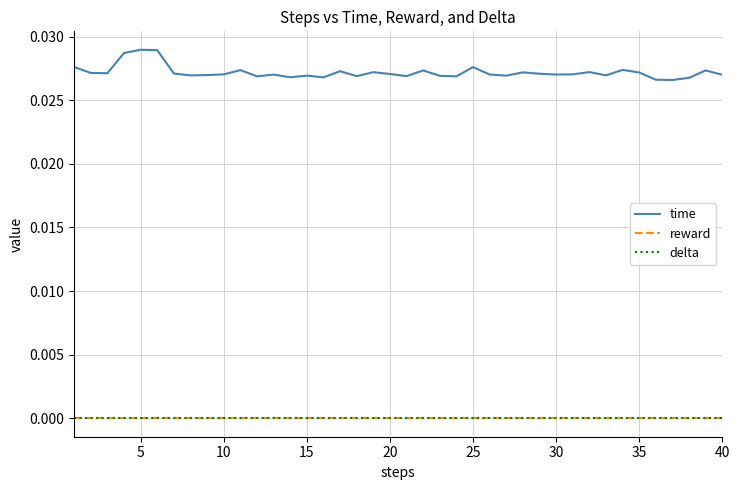

Is this an area chart (filled region under the line)?

No